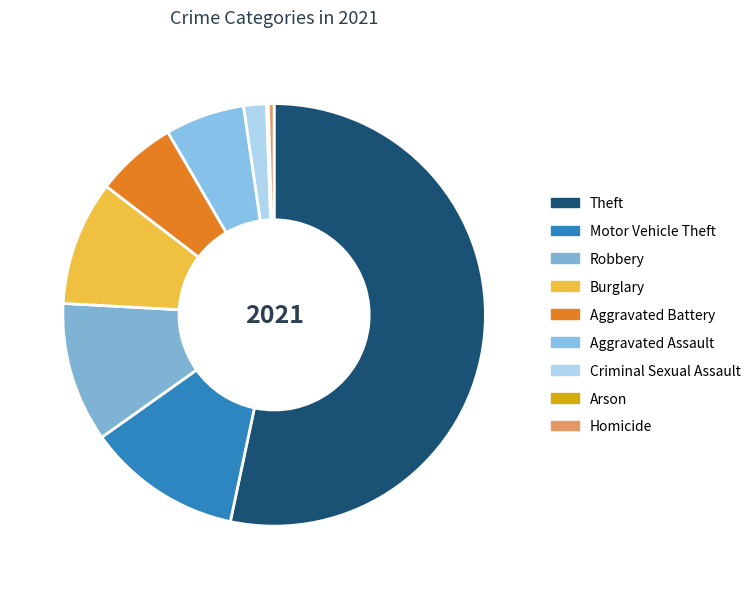

To the nearest percent, what is the combined percentage of Homicide and Theft?

54%